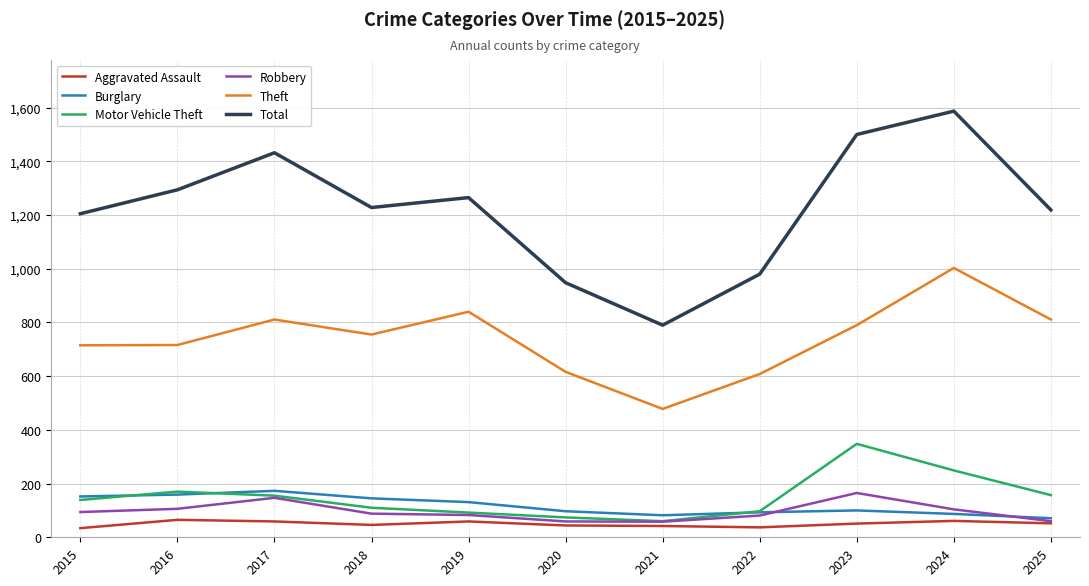

What are all the series names shown in the legend?

Aggravated Assault, Burglary, Motor Vehicle Theft, Robbery, Theft, Total